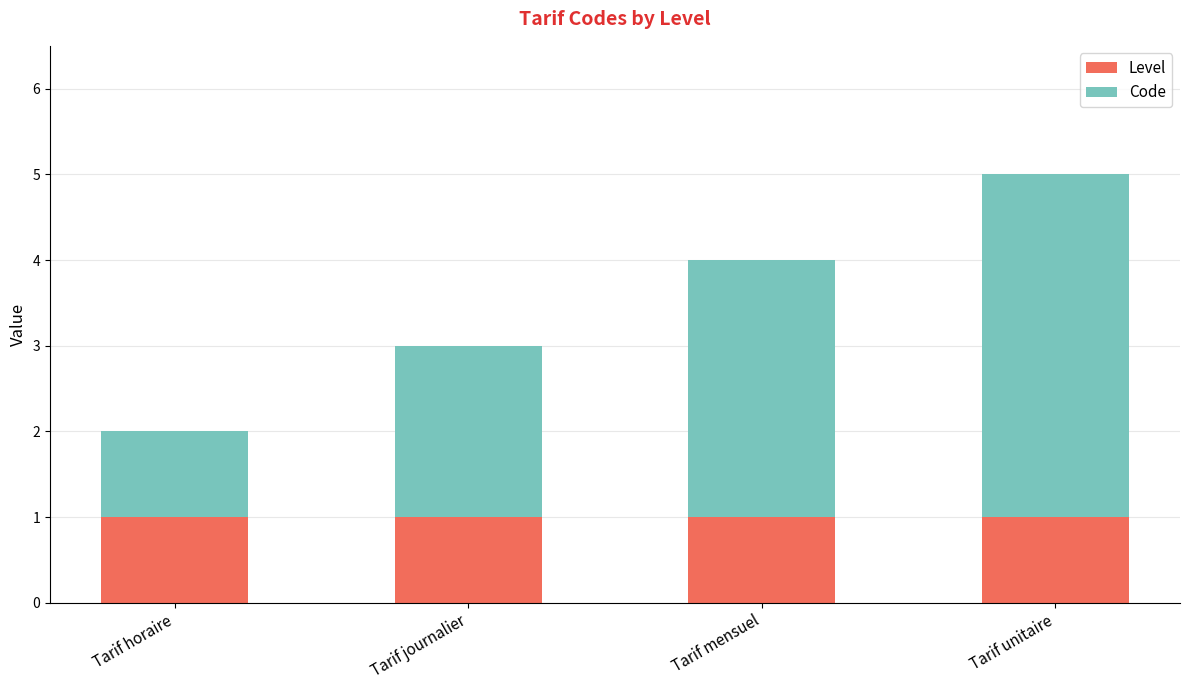

What is the sum of all Level values?

4